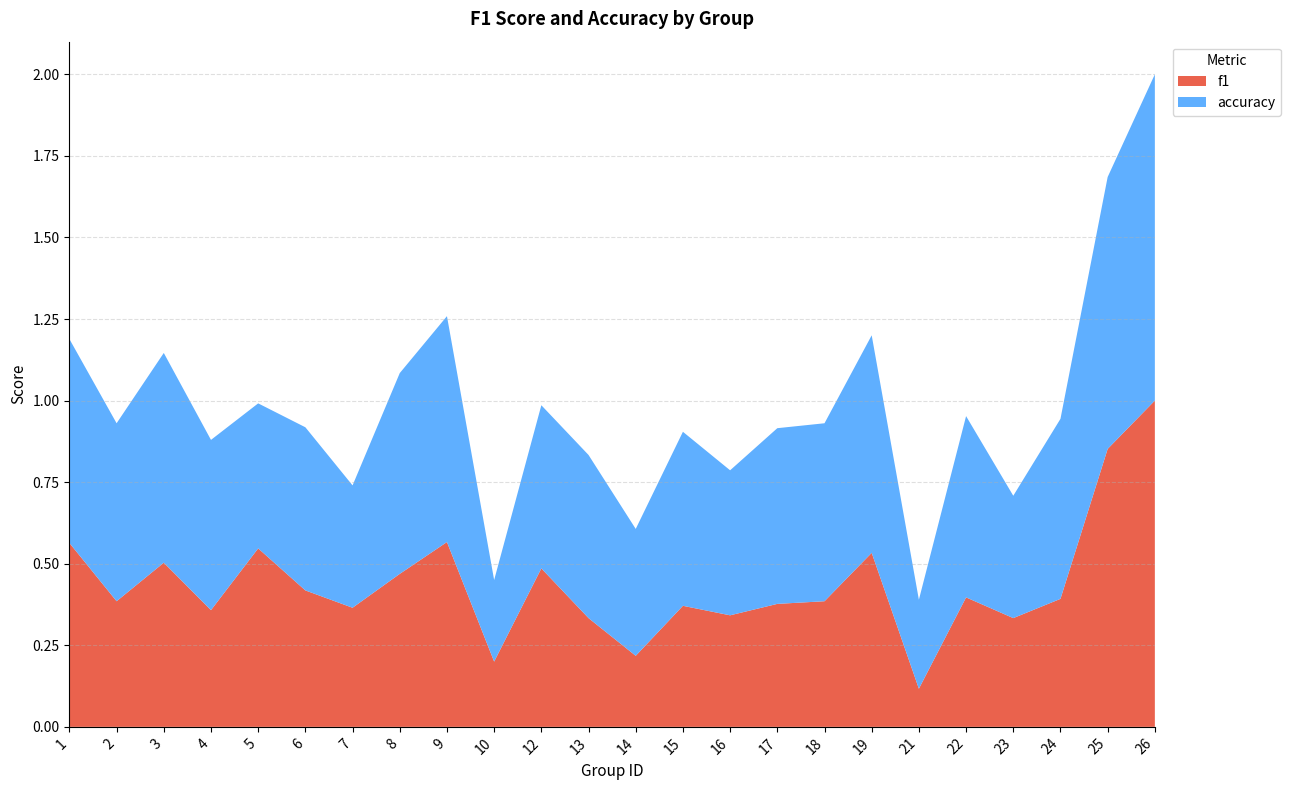

Reading left to right, extract all data points from this chart.

f1: 0.6	0.4	0.5	0.4	0.5	0.4	0.4	0.5	0.6	0.2	0.5	0.3	0.2	0.4	0.3	0.4	0.4	0.5	0.1	0.4	0.3	0.4	0.9	1.0
accuracy: 0.6	0.5	0.6	0.5	0.4	0.5	0.4	0.6	0.7	0.2	0.5	0.5	0.4	0.5	0.4	0.5	0.5	0.7	0.3	0.6	0.4	0.6	0.8	1.0